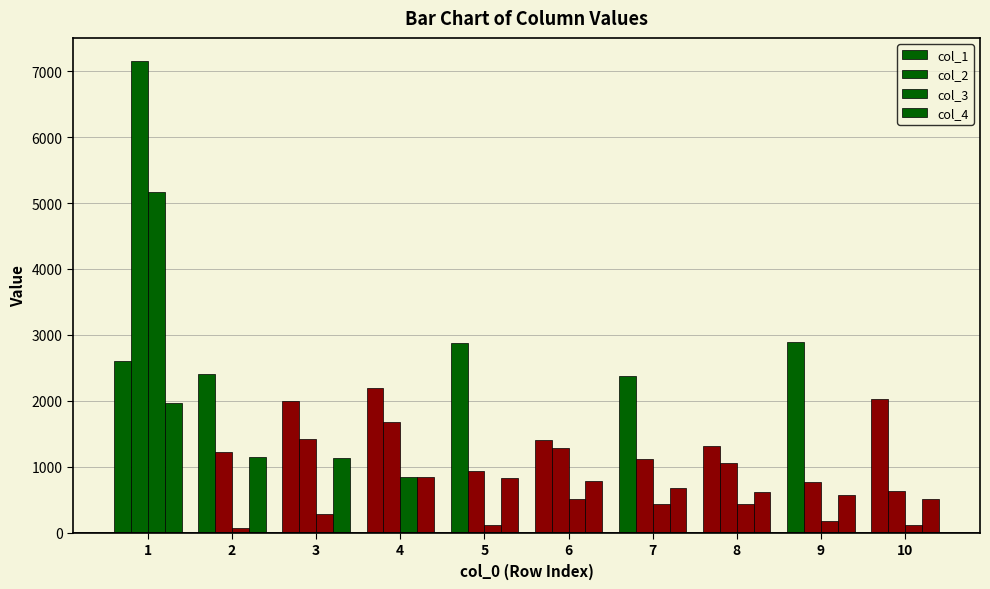

Are the bars horizontal?

No